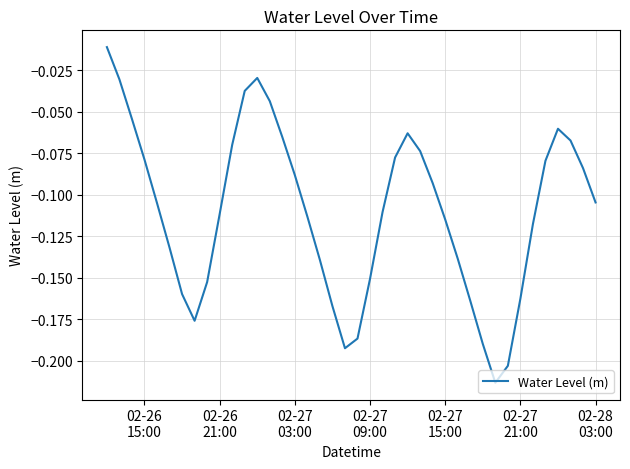

How many interior local peaks (higher than both neighbors) does the data have?

3